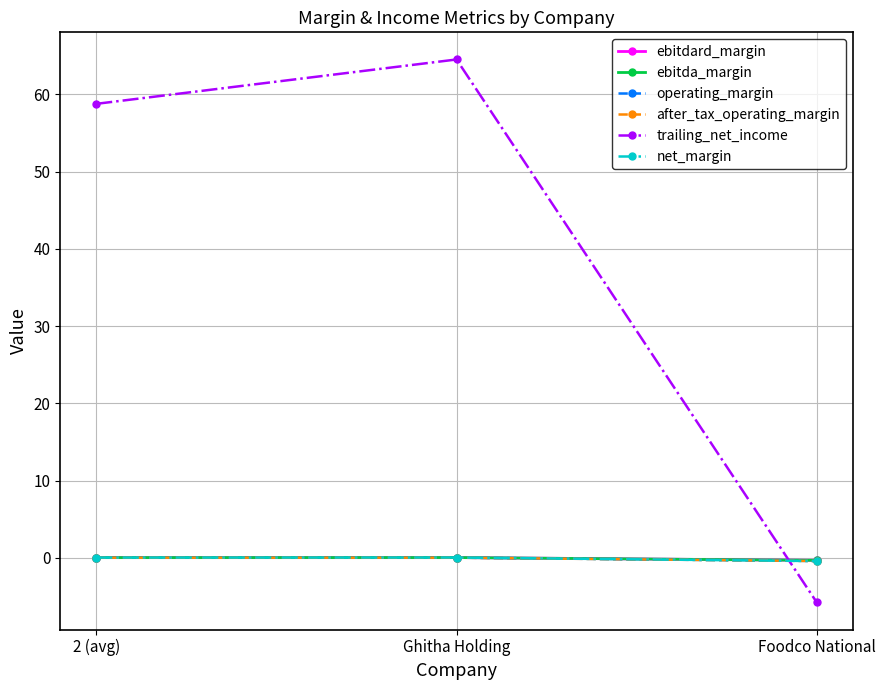

Reading right to left, list all the values displayed in this chart.

ebitdard_margin: -0.3	0.1	0.1
ebitda_margin: -0.3	0.1	0.1
operating_margin: -0.4	0.0	0.0
after_tax_operating_margin: -0.4	0.0	0.0
trailing_net_income: -5.7	64.5	58.8
net_margin: -0.4	0.1	0.1